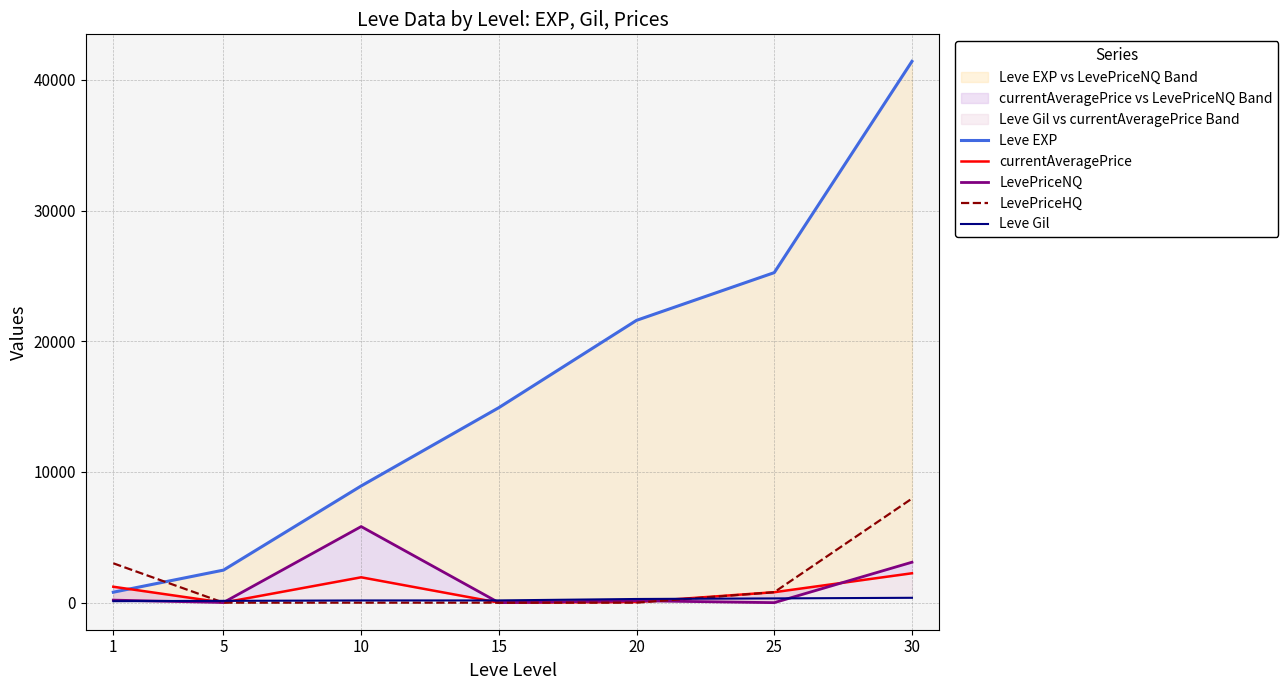

What is the difference between the highest and lowest values at 5?

2490.0